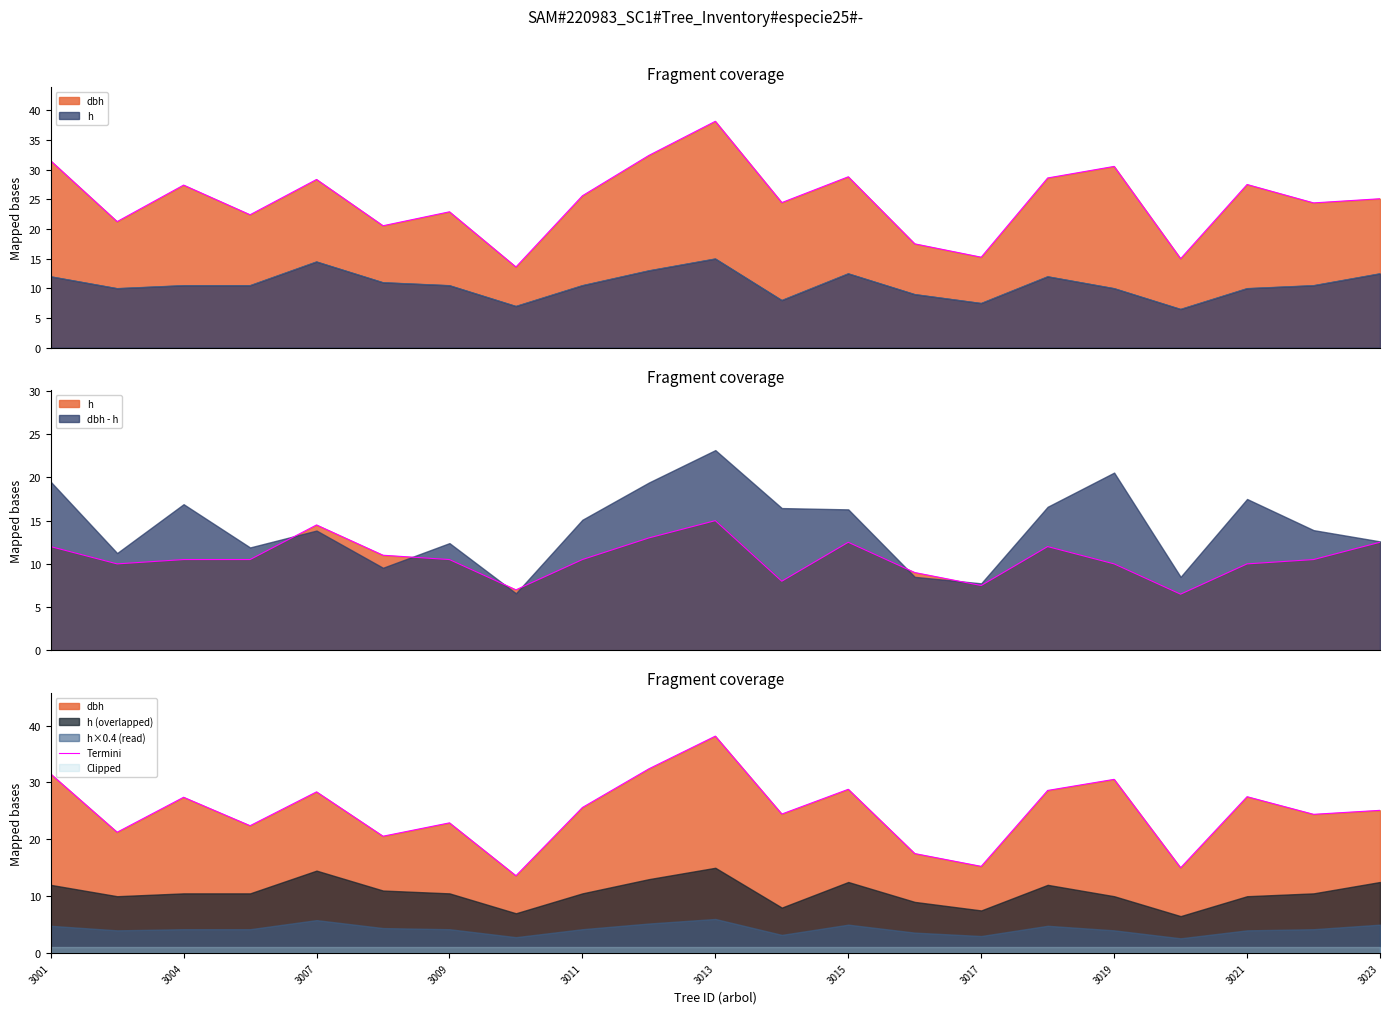

How many points are higher than both their immediate neighbors (excluding endpoints)?

7